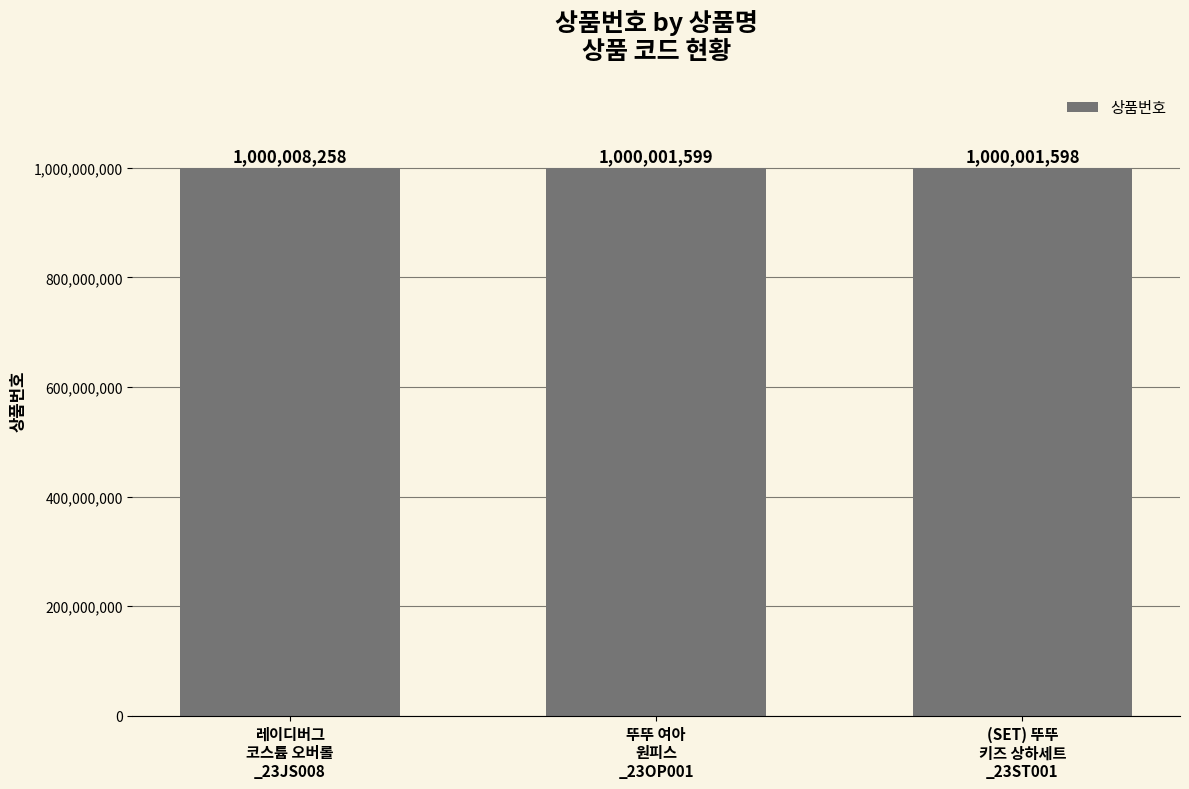

Is it true that the value at (SET) 뚜뚜
키즈 상하세트
_23ST001 is 1510216571?

False